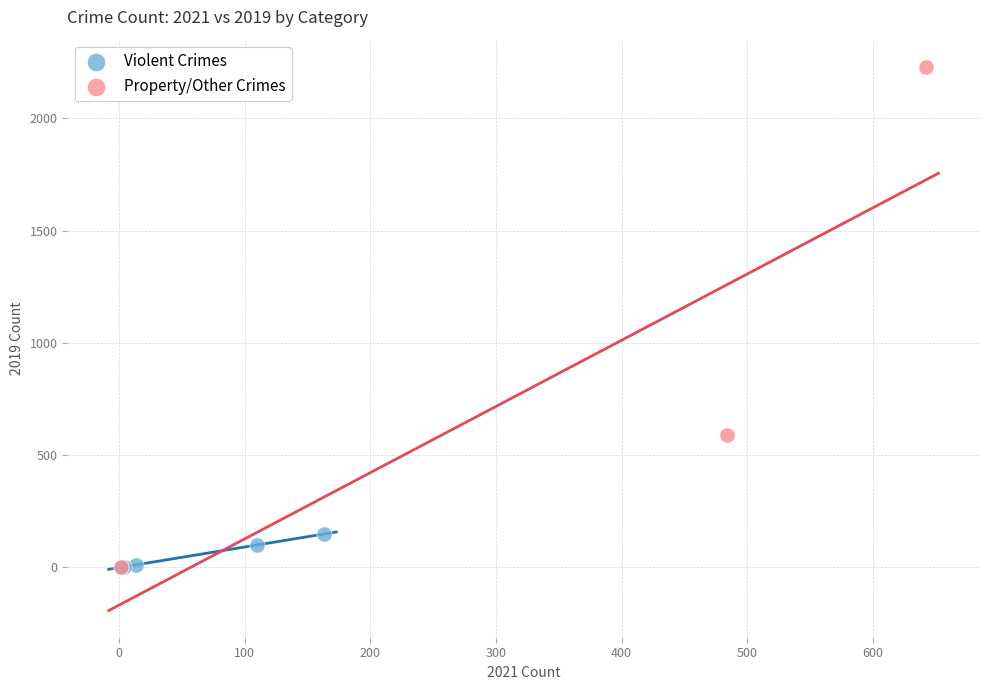

What are all the series names shown in the legend?

Violent Crimes, Property/Other Crimes